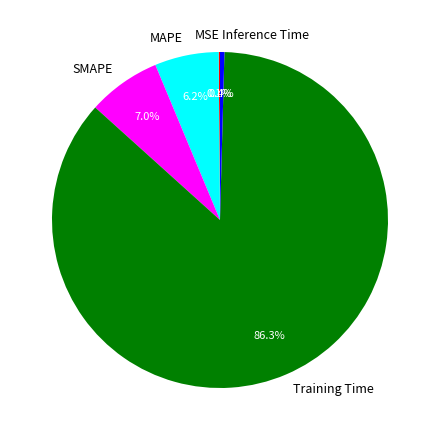

What is the majority slice?

Training Time